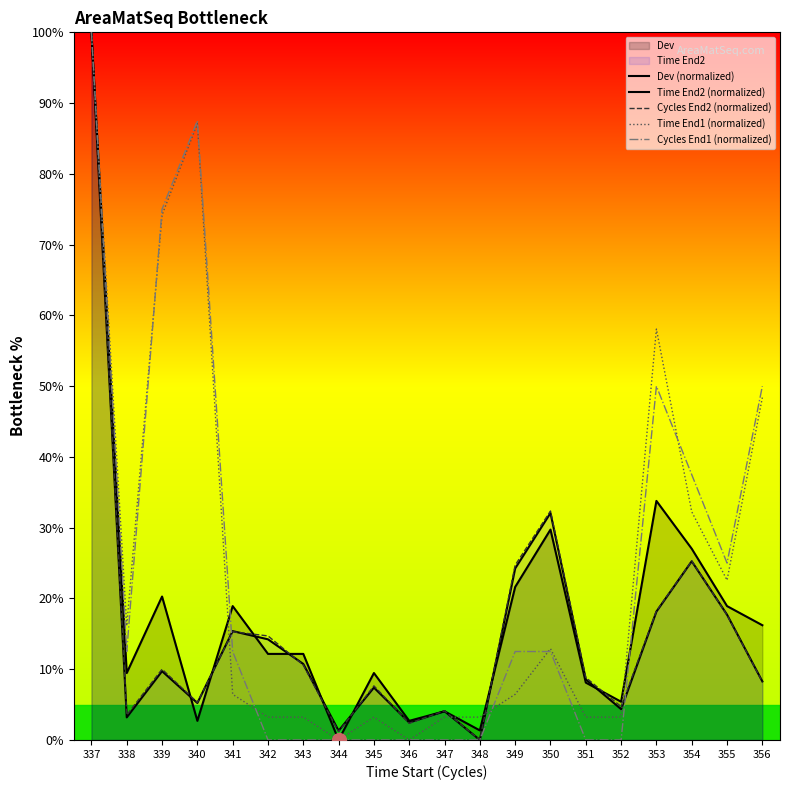

In Time End2 (normalized), how many points are lower than both neighbors (excluding endpoints)?

6